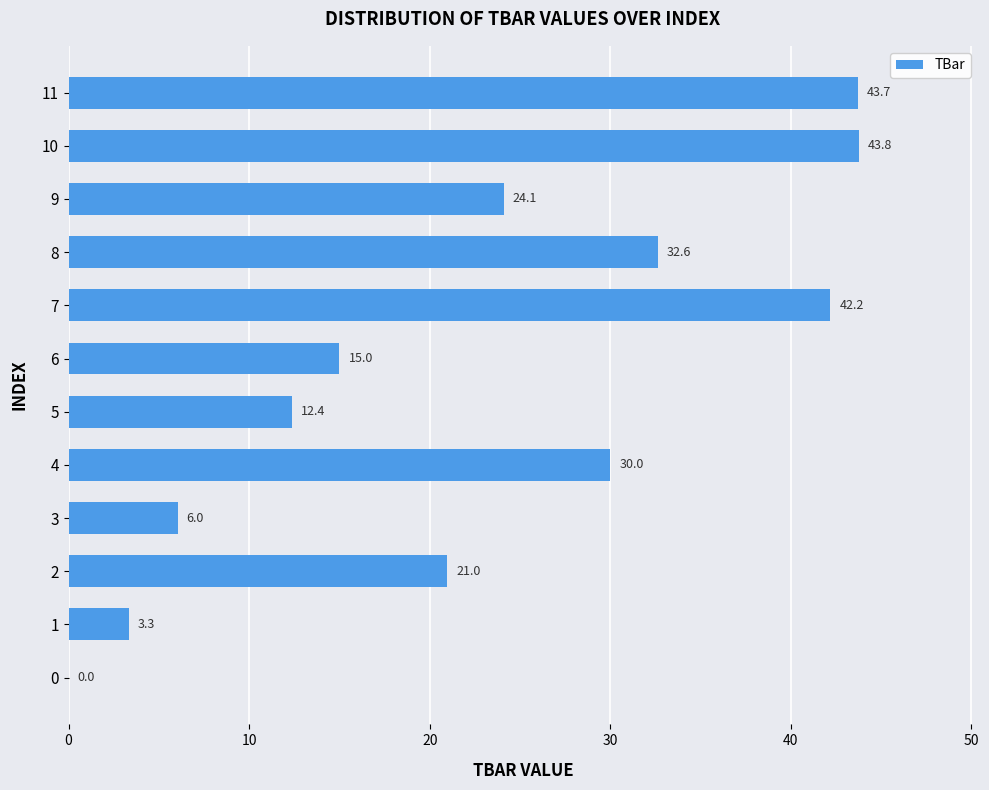

Is it true that the value at 10 is 21.9?

False